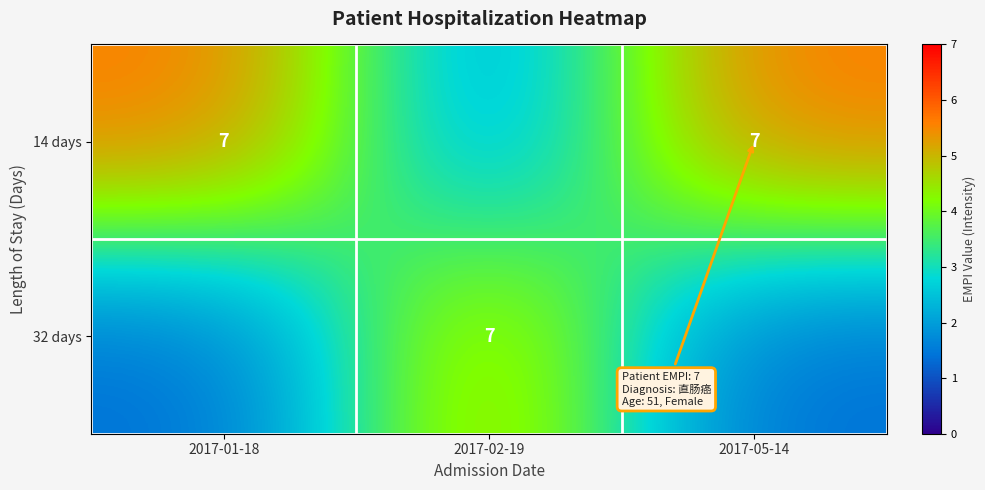

Reading left to right, list all the values displayed in this chart.

row_0: 2017-01-18=5.7	2017-02-19=1.9	2017-05-14=5.7
row_1: 2017-01-18=1.3	2017-02-19=5.1	2017-05-14=1.3